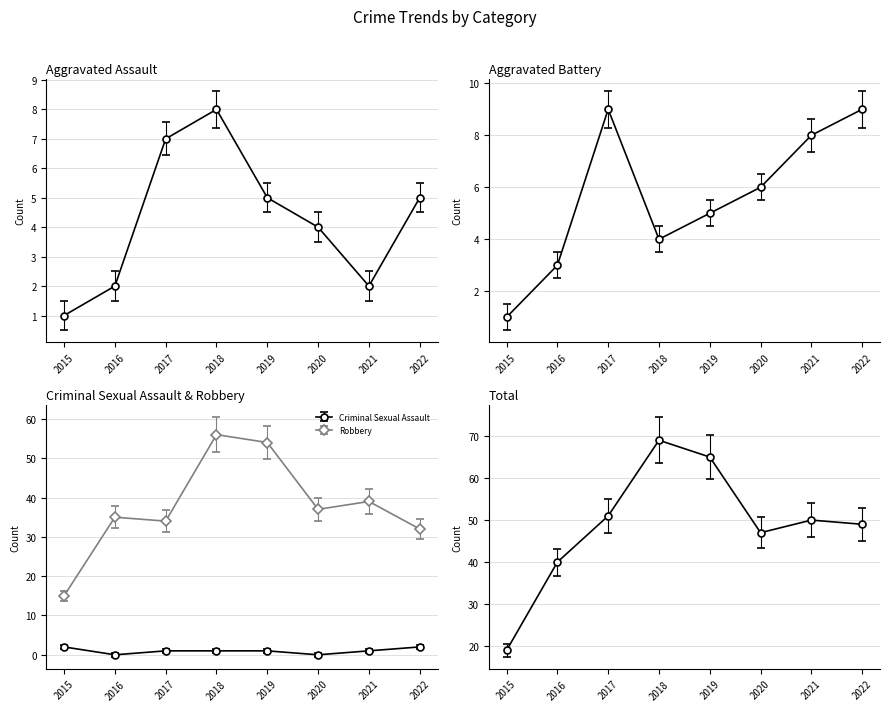

The Criminal Sexual Assault series shows 2 at 2018. True or false?

False